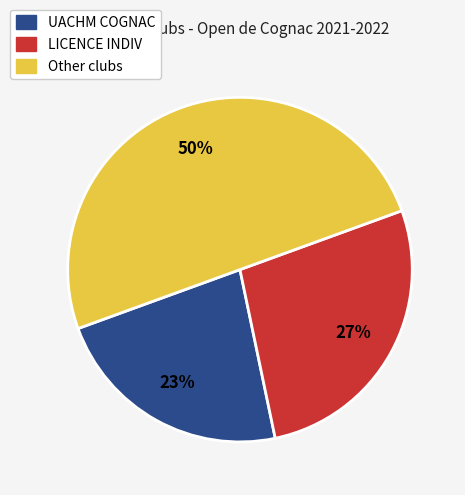

What is the largest slice in the pie chart?

Other clubs